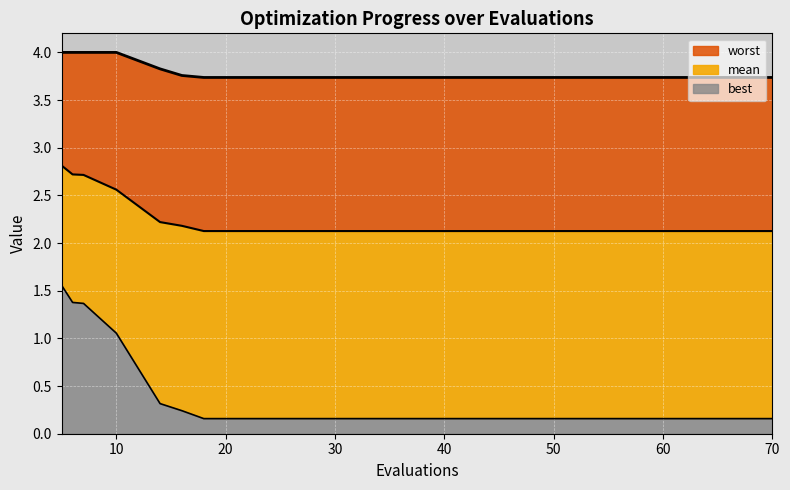

True or false: mean and best cross at least once.

False